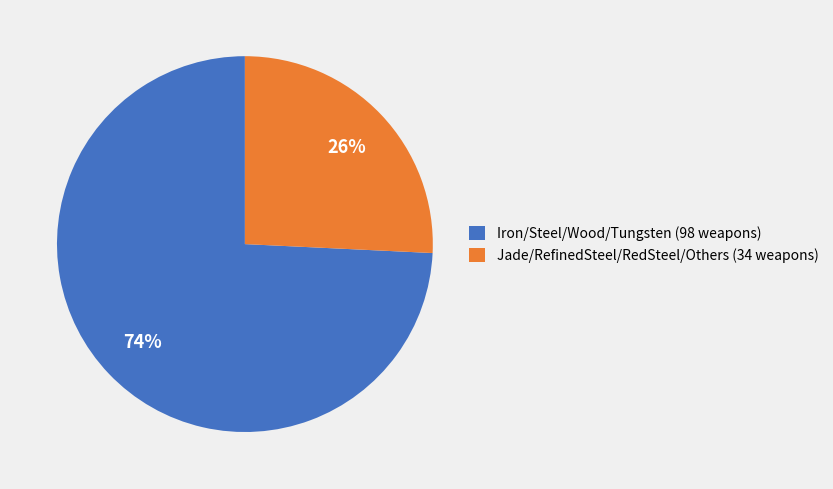

Rank the categories by value from highest to lowest.

Iron/Steel/Wood/Tungsten (98 weapons), Jade/RefinedSteel/RedSteel/Others (34 weapons)